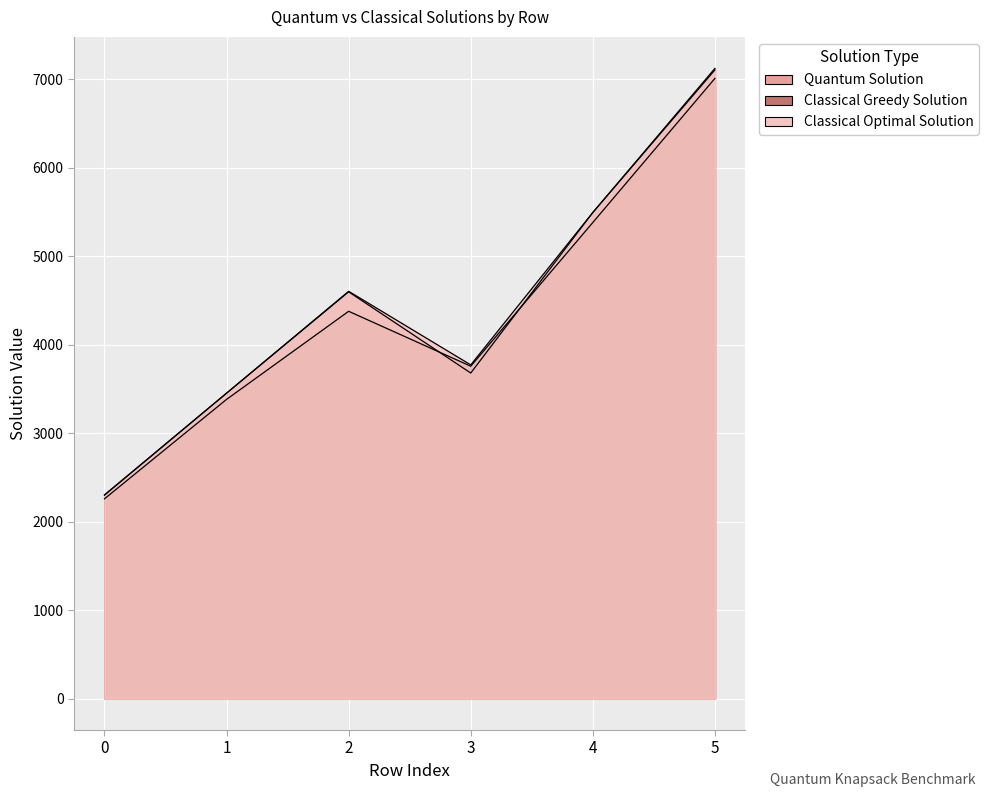

Reading left to right, list all the values displayed in this chart.

Quantum Solution: 0=2300	1=3452	2=4598	3=3680	4=5495	5=7107
Classical Greedy Solution: 0=2258	1=3382	2=4378	3=3757	4=5382	5=7011
Classical Optimal Solution: 0=2302	1=3453	2=4604	3=3772	4=5495	5=7124